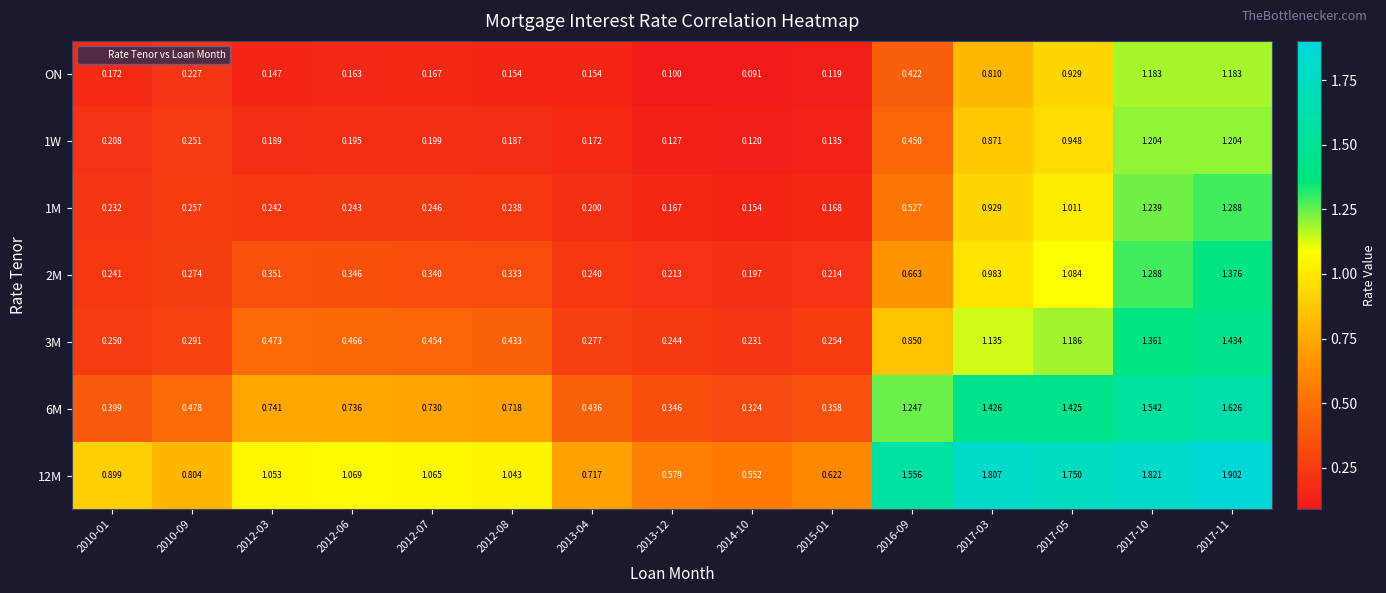

Is the value of 12M at 2014-10 greater than the value of ON at 2012-07?

Yes